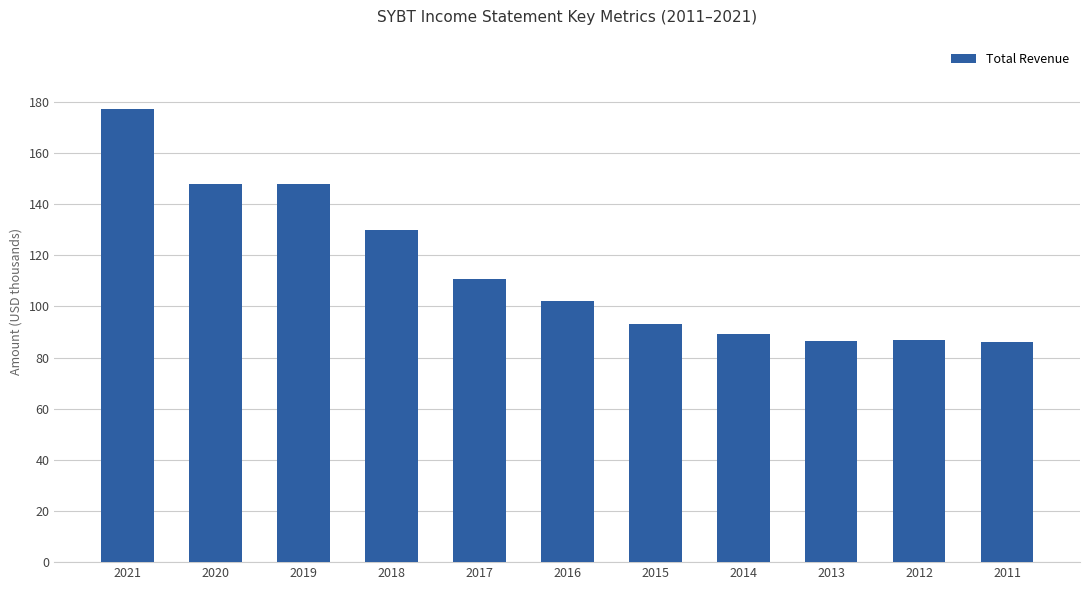

Is it true that the value at 2020 is 147900?

True